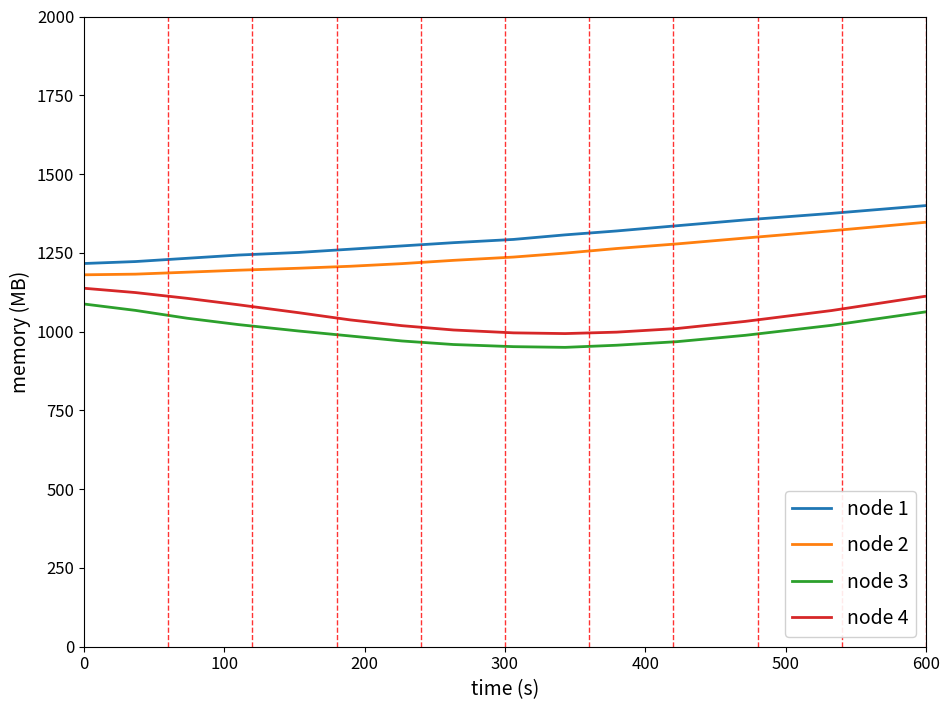

What are all the series names shown in the legend?

node 1, node 2, node 3, node 4